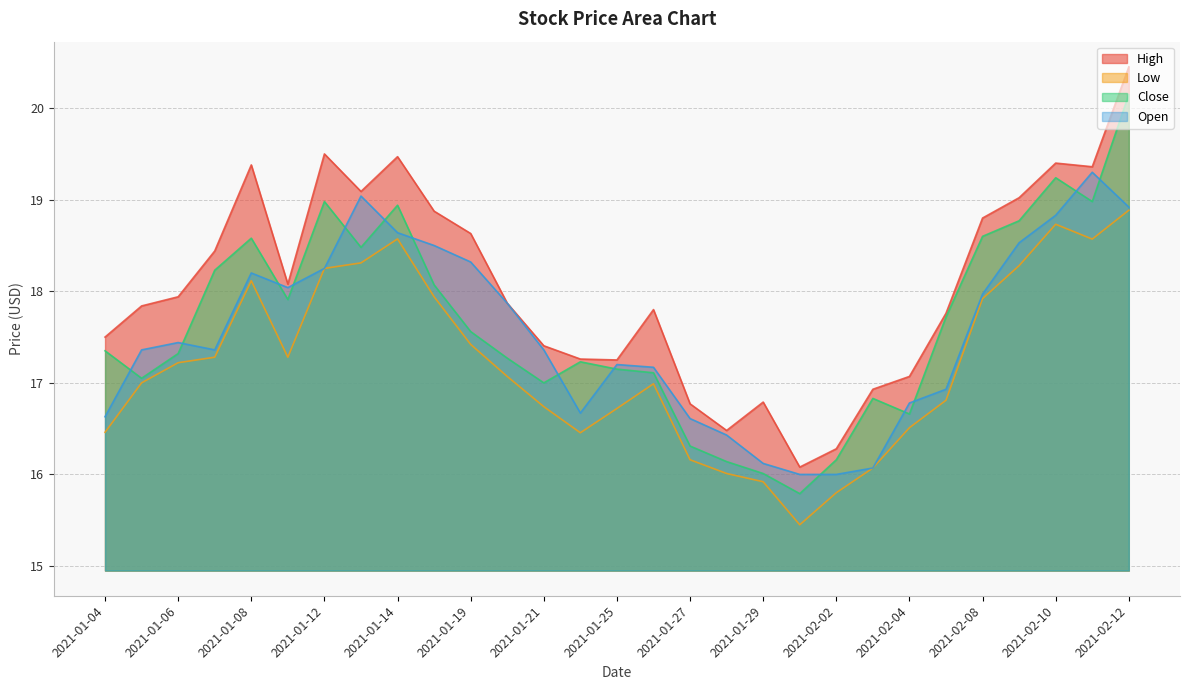

Reading right to left, list all the values displayed in this chart.

High: 20.5	19.4	19.4	19.0	18.8	17.8	17.1	16.9	16.3	16.1	16.8	16.5	16.8	17.8	17.2	17.3	17.4	17.9	18.6	18.9	19.5	19.1	19.5	18.1	19.4	18.4	17.9	17.8	17.5
Low: 18.9	18.6	18.7	18.3	17.9	16.8	16.5	16.1	15.8	15.4	15.9	16.0	16.2	17.0	16.7	16.5	16.7	17.1	17.4	17.9	18.6	18.3	18.2	17.3	18.1	17.3	17.2	17.0	16.5
Close: 20.1	19.0	19.2	18.8	18.6	17.7	16.7	16.8	16.2	15.8	16.0	16.1	16.3	17.1	17.1	17.2	17.0	17.3	17.6	18.1	18.9	18.5	19.0	17.9	18.6	18.2	17.3	17.0	17.4
Open: 18.9	19.3	18.8	18.5	18.0	16.9	16.8	16.1	16.0	16.0	16.1	16.4	16.6	17.2	17.2	16.7	17.4	17.9	18.3	18.5	18.6	19.0	18.2	18.0	18.2	17.4	17.4	17.4	16.6